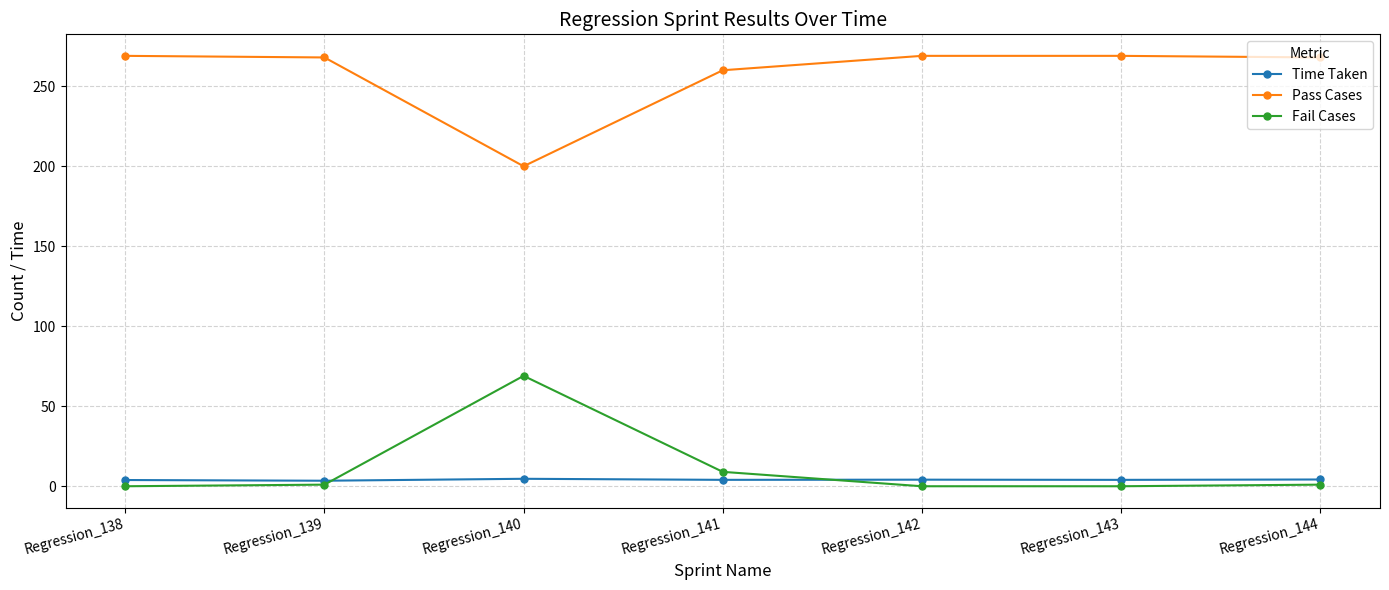

Rank the series at Regression_144 from lowest to highest value.

Fail Cases, Time Taken, Pass Cases